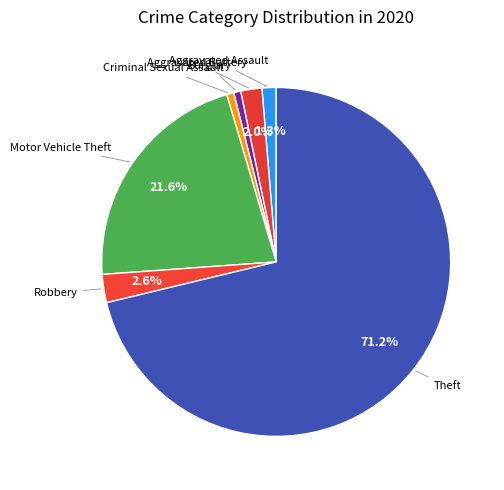

What is the majority slice?

Theft